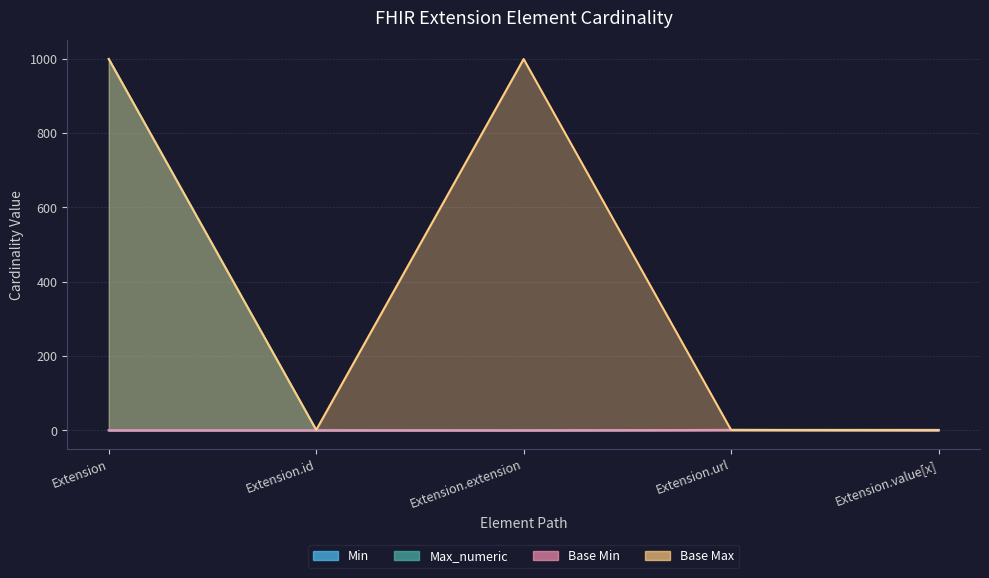

True or false: Min has a value of 1 at Extension.url.

False